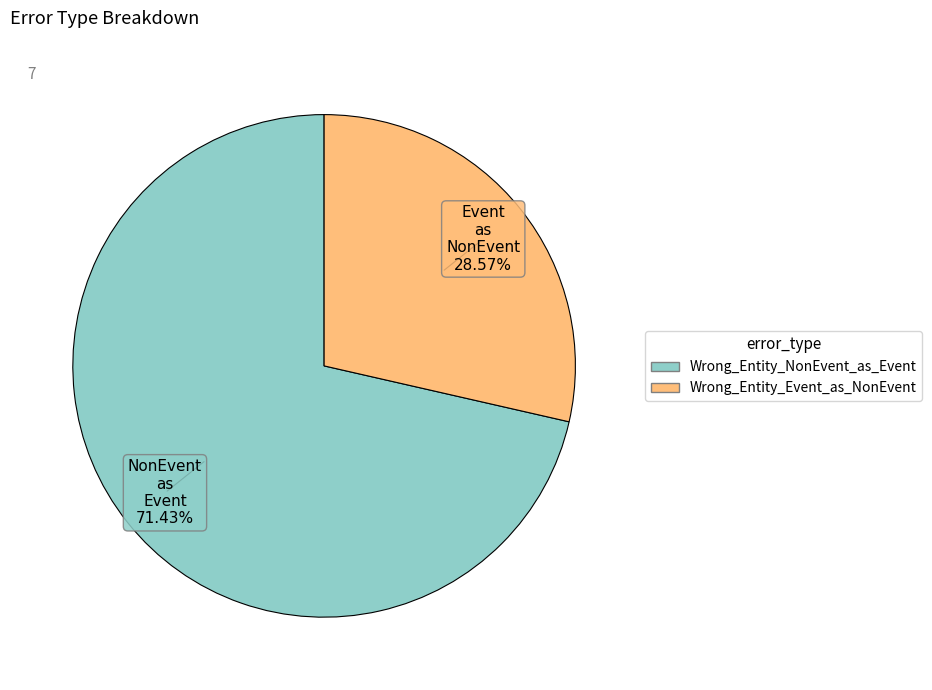

How many slices are in this pie chart?

2